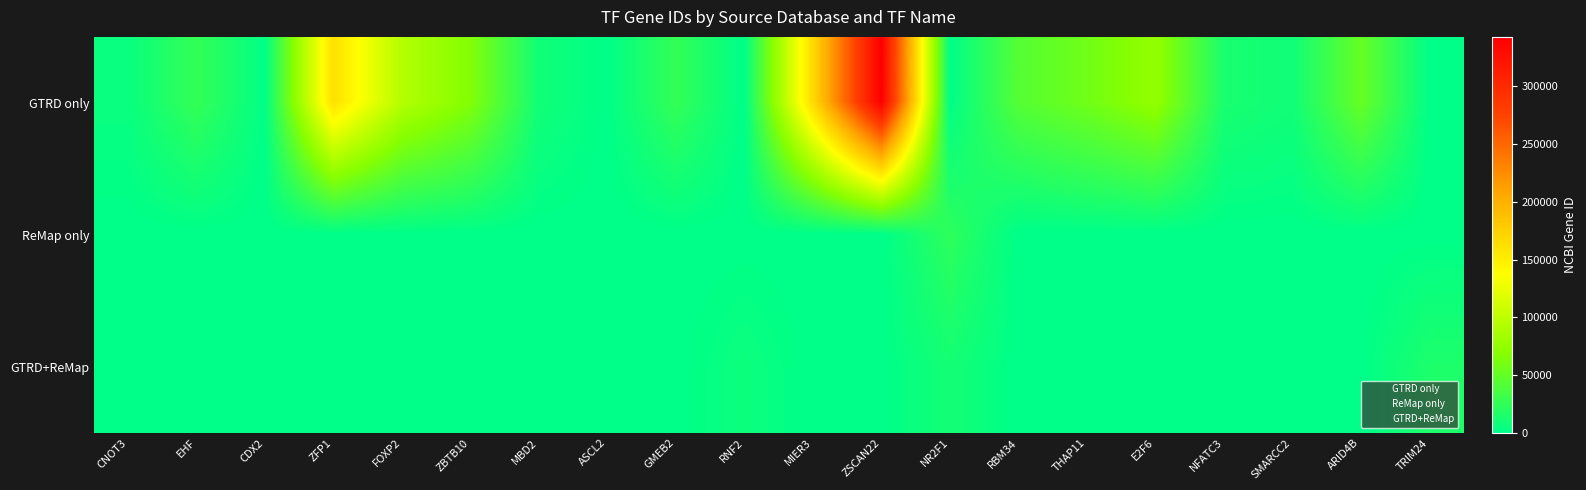

At how many categories does at least one series exceed 311781?

1